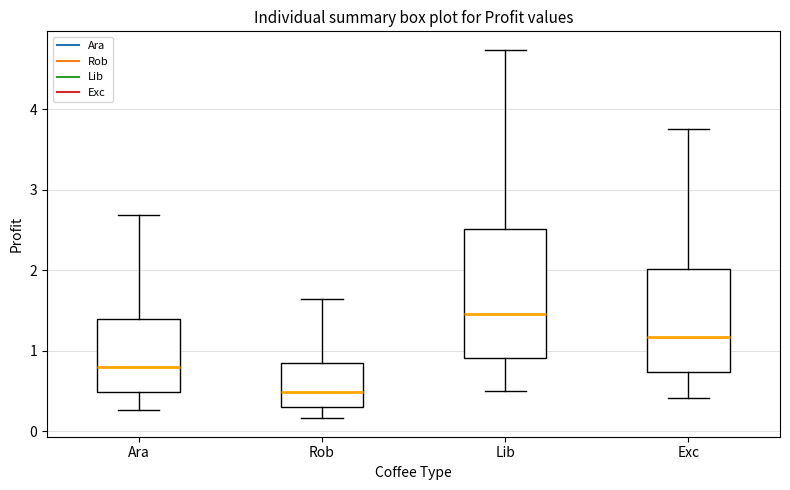

Reading left to right, transcribe this box plot: for each box, give where its median line is, the range the box spans, and where its two whiskers end, as read against the y-axis. The values are not printed on the chart, so give them approximately, as read against the axis.

Ara: median 0.8, box 0.5 to 1.4, whiskers 0.3 to 2.7
Rob: median 0.5, box 0.3 to 0.8, whiskers 0.2 to 1.6
Lib: median 1.5, box 0.9 to 2.5, whiskers 0.5 to 4.7
Exc: median 1.2, box 0.7 to 2.0, whiskers 0.4 to 3.8